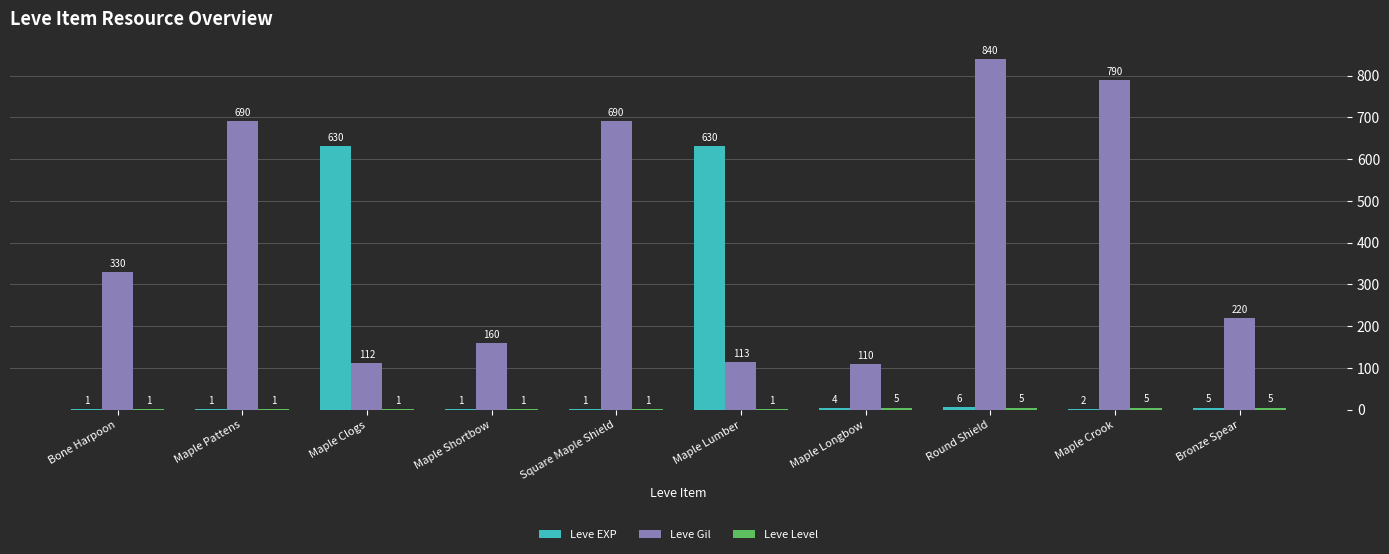

What is the sum of all Leve EXP values?

1281